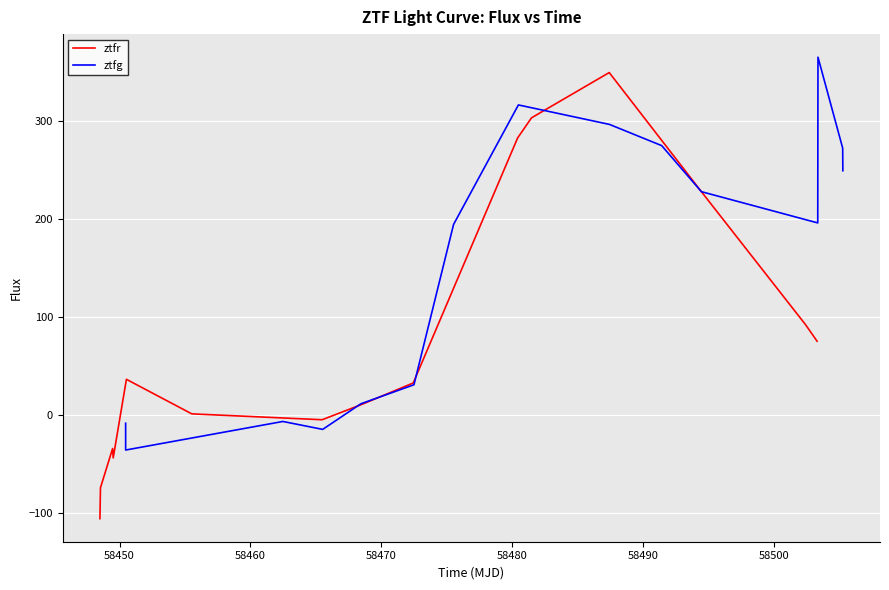

What is the maximum value for ztfr?

349.2